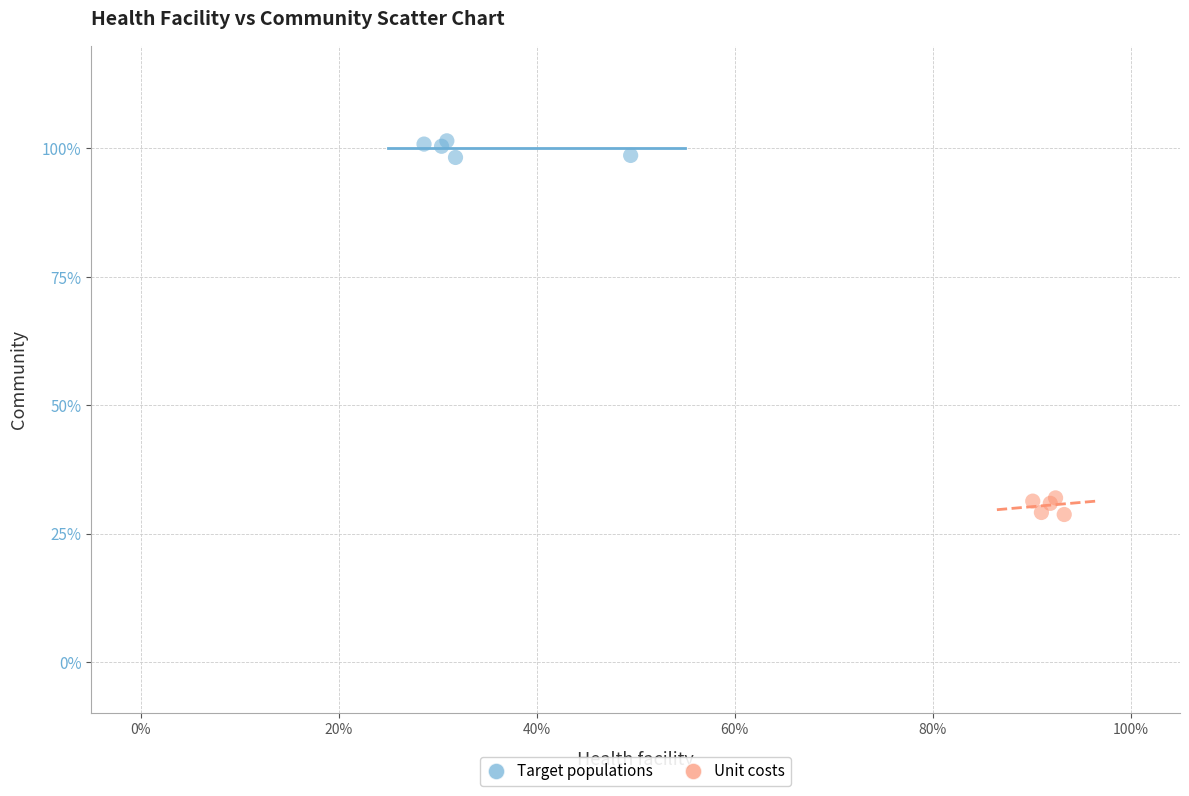

Which series reaches the minimum Y coordinate?

Unit costs